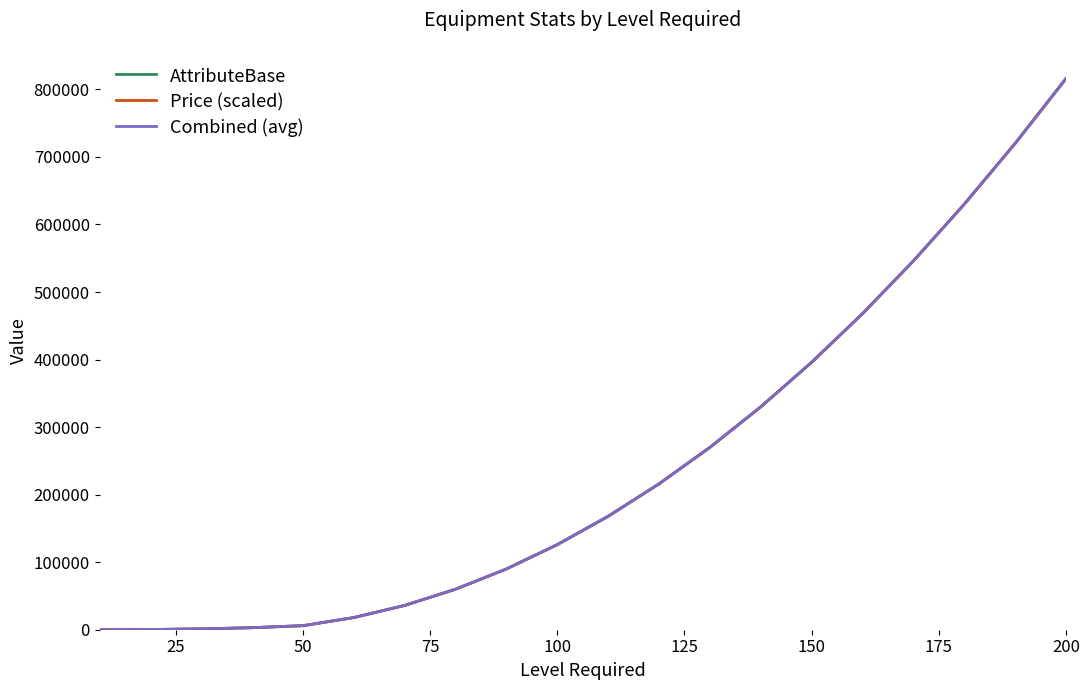

Which series has the widest spread of values?

Price (scaled)